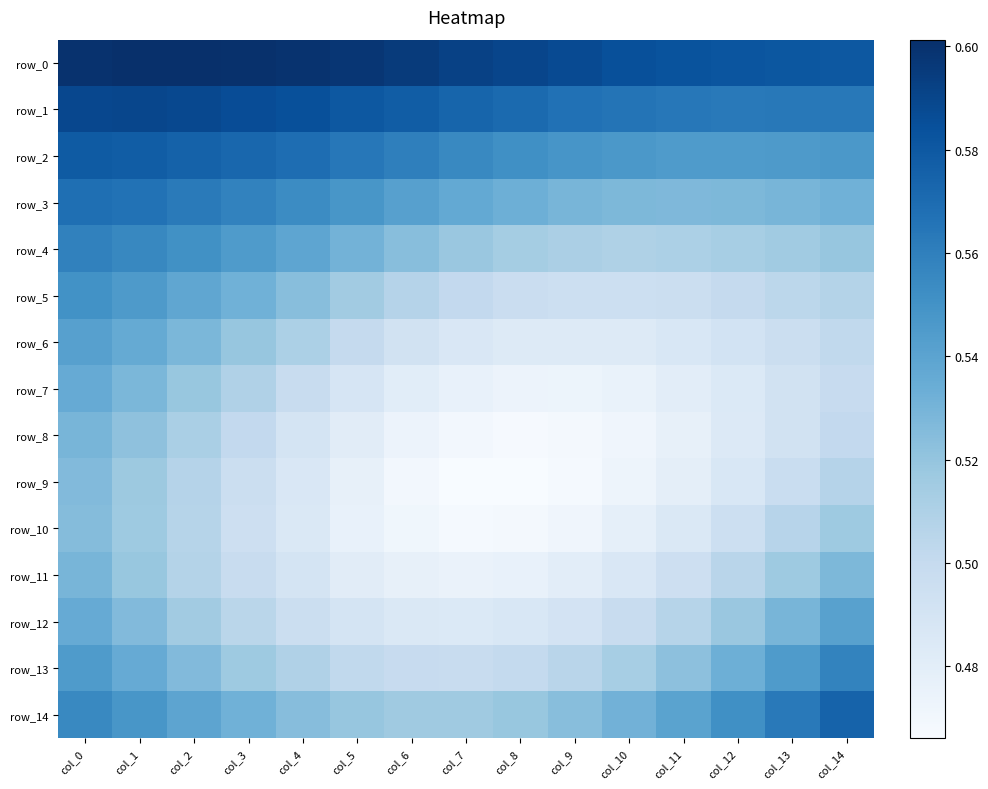

Which series has the widest spread of values?

row_7